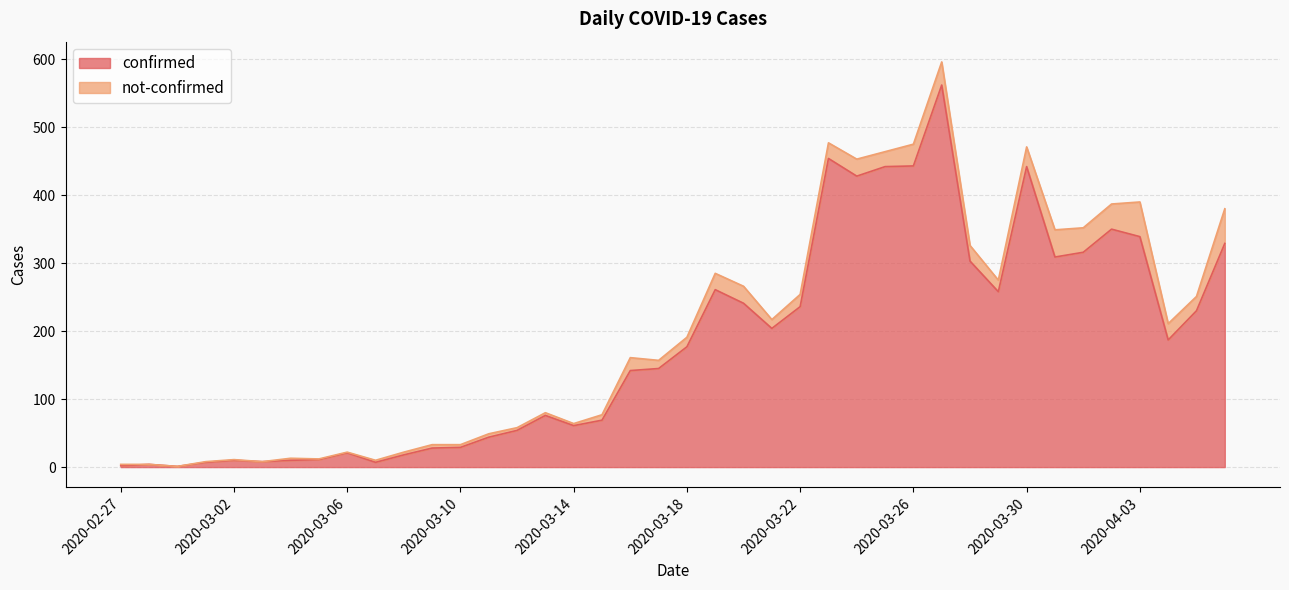

Approximately how many times larger is the value at 2020-03-15 compared to 2020-03-30?

0.2